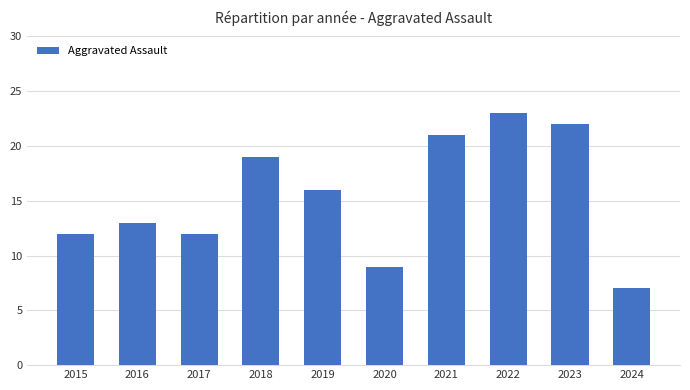

What is the greatest value displayed?

23